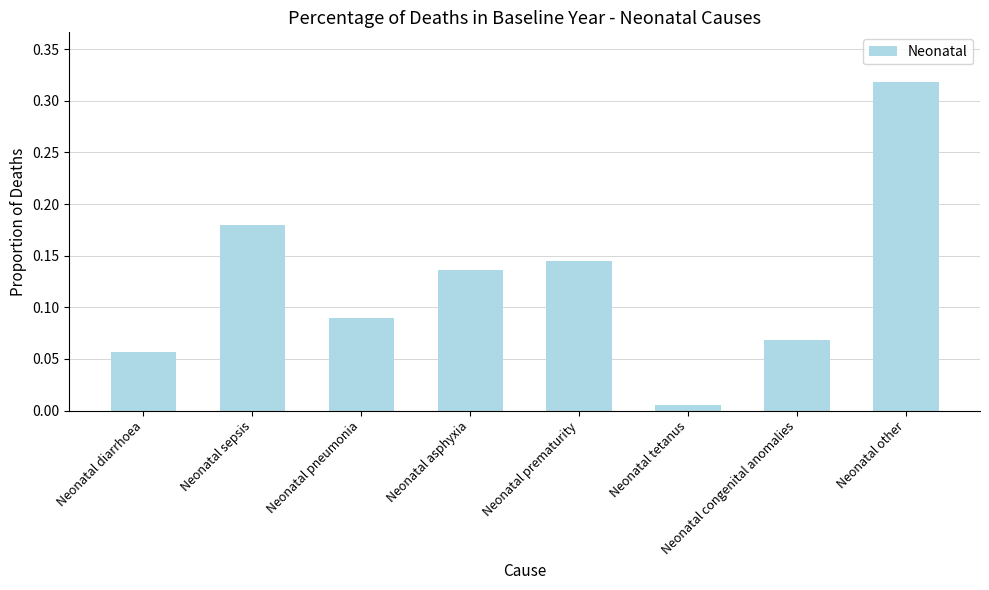

The chart shows a value of 0.0 at Neonatal congenital anomalies. True or false?

False